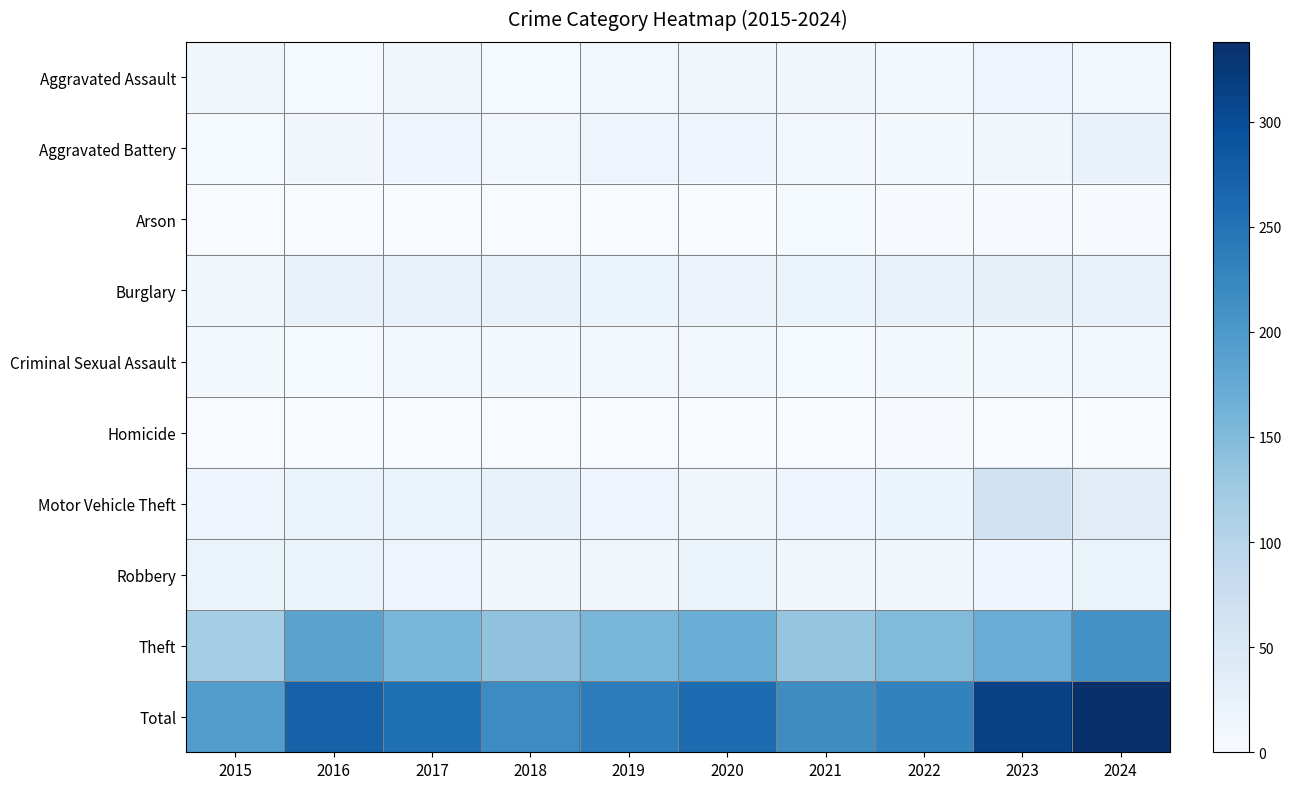

At which category does the chart reach its peak across all series?

2024